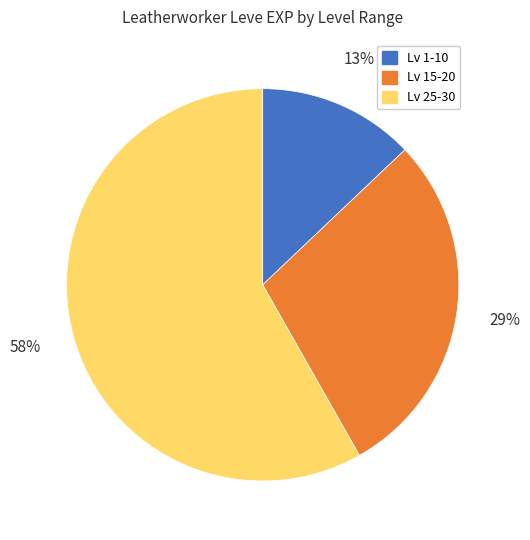

How many segments does this pie chart have?

3